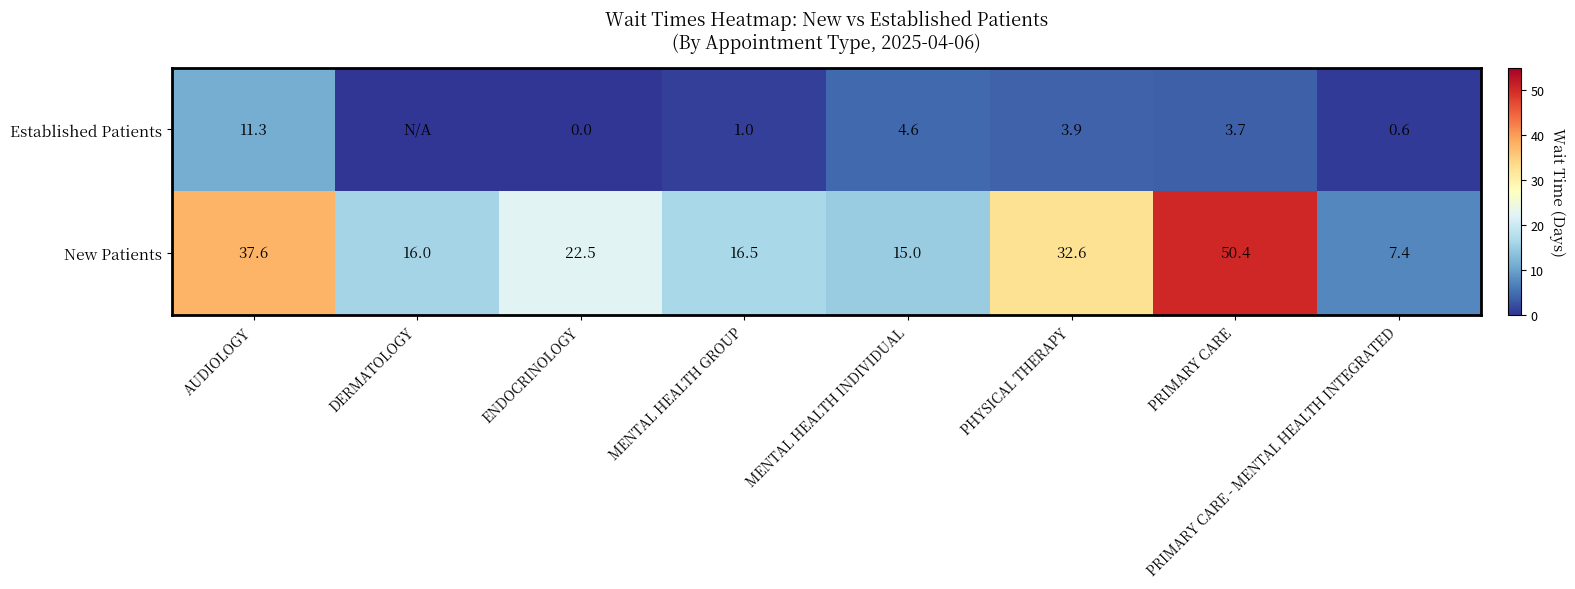

The New Patients series shows 37.6 at AUDIOLOGY. True or false?

True